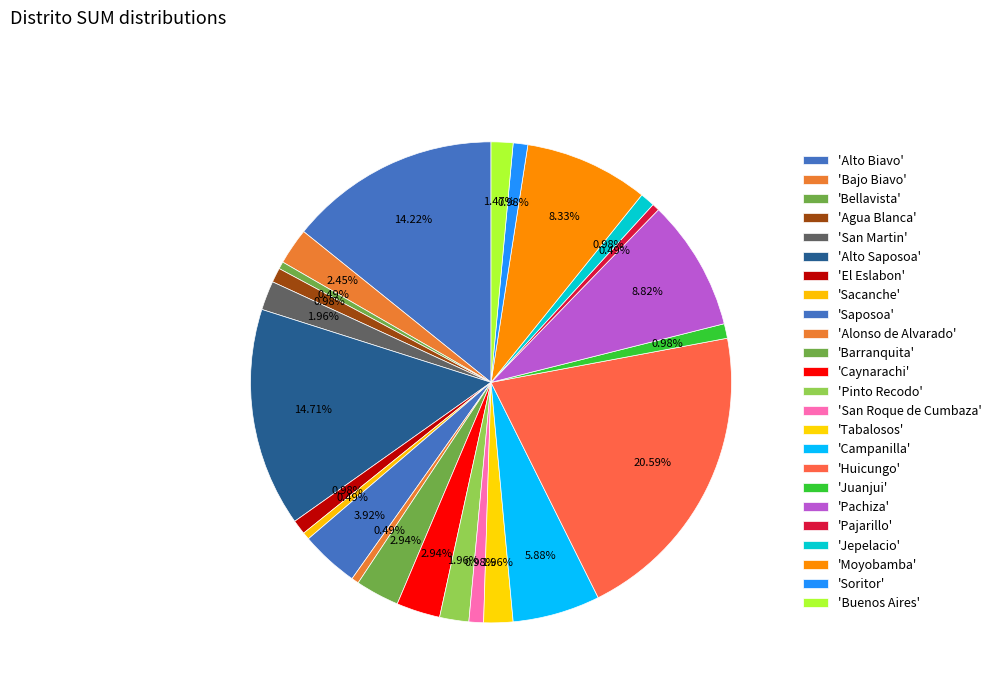

Count the number of slices in the pie.

24